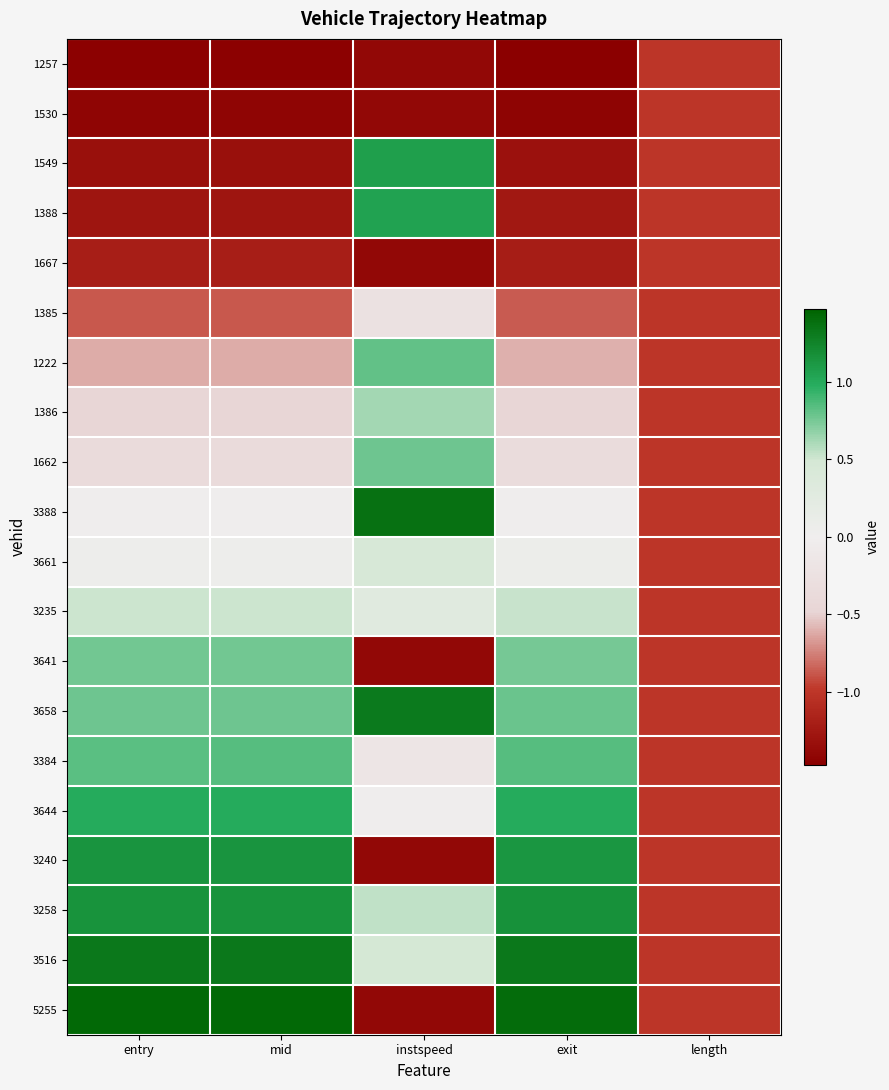

Reading left to right, transcribe all the data shown in this chart.

1257: entry=-1.5	mid=-1.5	instspeed=-1.4	exit=-1.5	length=-1.0
1530: entry=-1.4	mid=-1.4	instspeed=-1.4	exit=-1.4	length=-1.0
1549: entry=-1.3	mid=-1.3	instspeed=1.1	exit=-1.3	length=-1.0
1388: entry=-1.3	mid=-1.3	instspeed=1.1	exit=-1.3	length=-1.0
1667: entry=-1.2	mid=-1.2	instspeed=-1.4	exit=-1.2	length=-1.0
1385: entry=-0.9	mid=-0.9	instspeed=-0.2	exit=-0.9	length=-1.0
1222: entry=-0.6	mid=-0.6	instspeed=0.8	exit=-0.6	length=-1.0
1386: entry=-0.5	mid=-0.5	instspeed=0.6	exit=-0.5	length=-1.0
1662: entry=-0.4	mid=-0.4	instspeed=0.8	exit=-0.4	length=-1.0
3388: entry=-0.0	mid=-0.0	instspeed=1.4	exit=-0.0	length=-1.0
3661: entry=0.1	mid=0.1	instspeed=0.4	exit=0.1	length=-1.0
3235: entry=0.5	mid=0.5	instspeed=0.3	exit=0.5	length=-1.0
3641: entry=0.8	mid=0.8	instspeed=-1.4	exit=0.8	length=-1.0
3658: entry=0.8	mid=0.8	instspeed=1.3	exit=0.8	length=-1.0
3384: entry=0.8	mid=0.8	instspeed=-0.2	exit=0.8	length=-1.0
3644: entry=1.0	mid=1.0	instspeed=-0.0	exit=1.0	length=-1.0
3240: entry=1.1	mid=1.1	instspeed=-1.4	exit=1.1	length=-1.0
3258: entry=1.1	mid=1.1	instspeed=0.5	exit=1.2	length=-1.0
3516: entry=1.3	mid=1.3	instspeed=0.5	exit=1.3	length=-1.0
5255: entry=1.4	mid=1.4	instspeed=-1.4	exit=1.4	length=-1.0